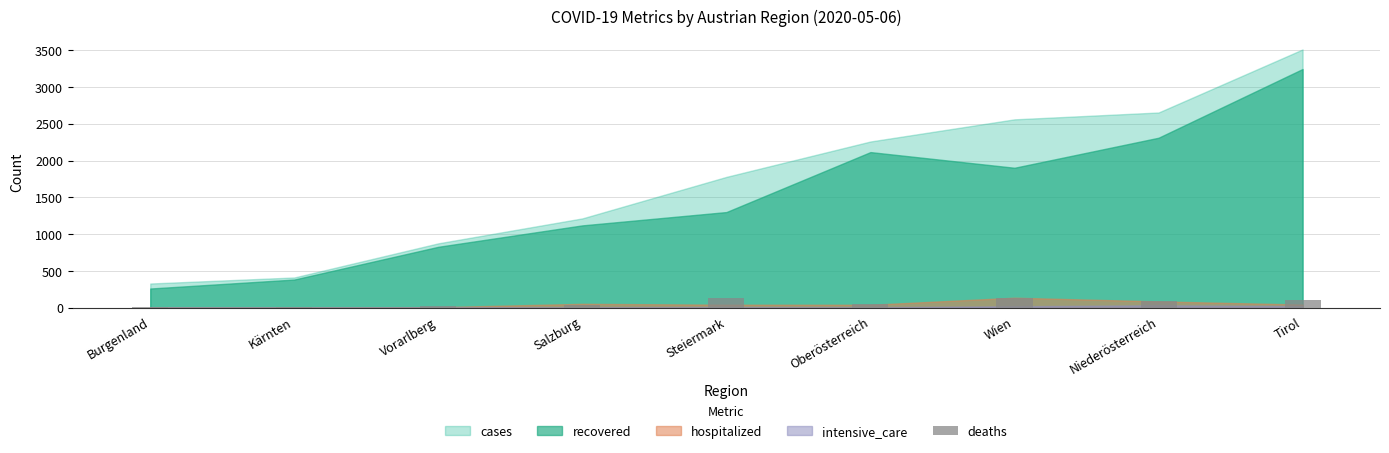

How many distinct data groups are displayed?

1